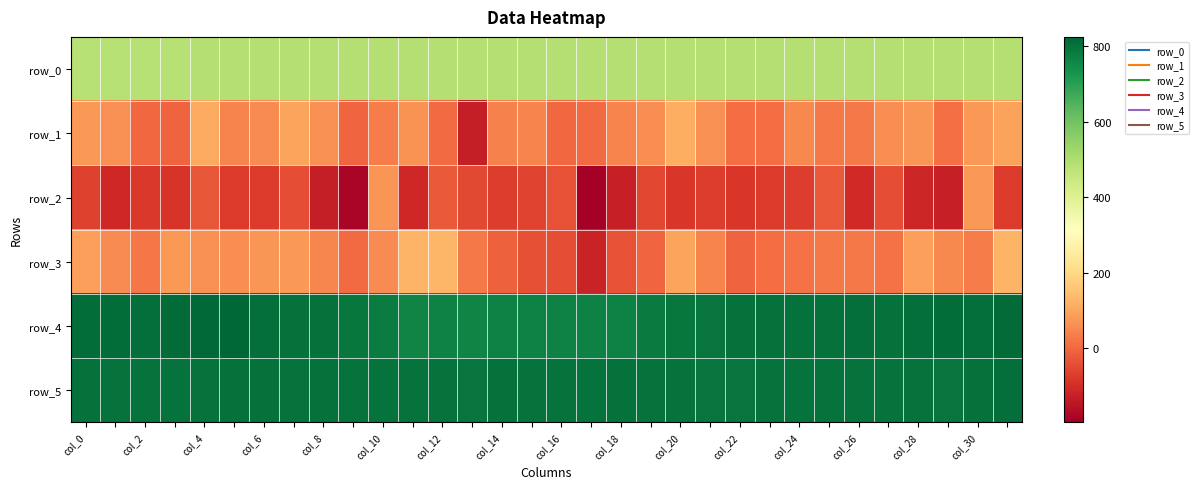

At which category is the sum across all series the highest?

col_30